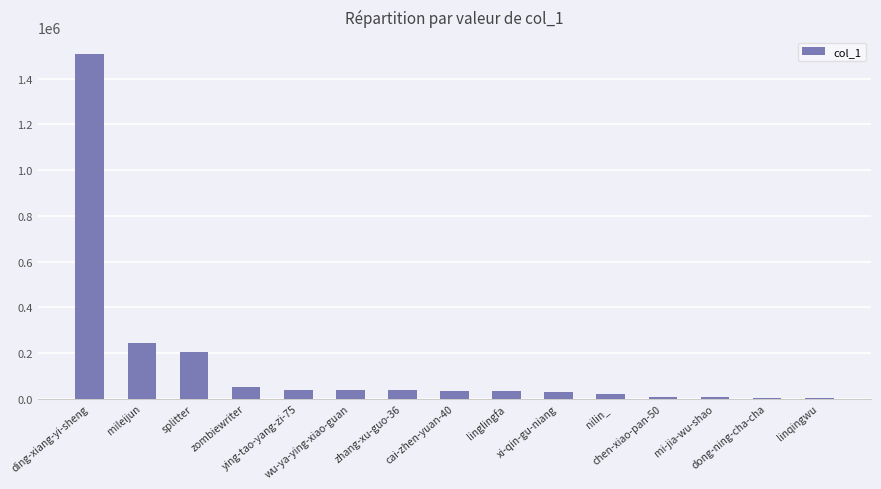

What is the sum of all values?

2253470